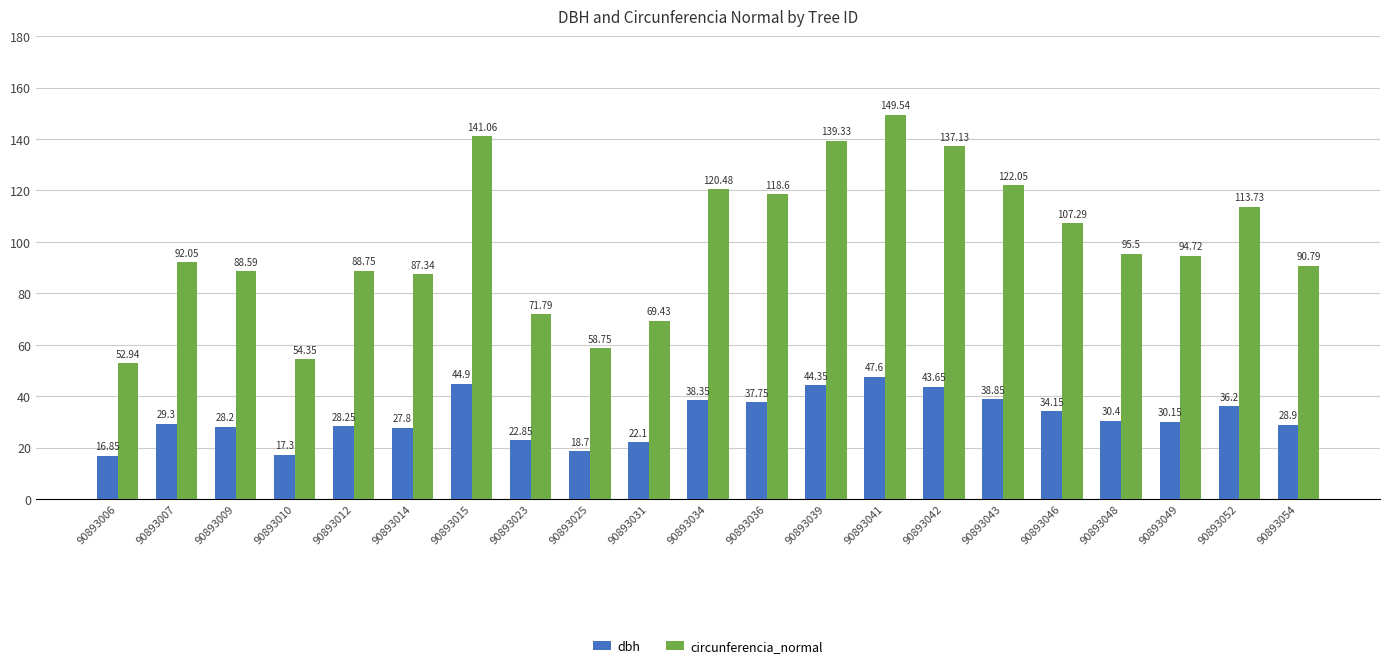

Where is dbh nearest to the value 32?

90893048